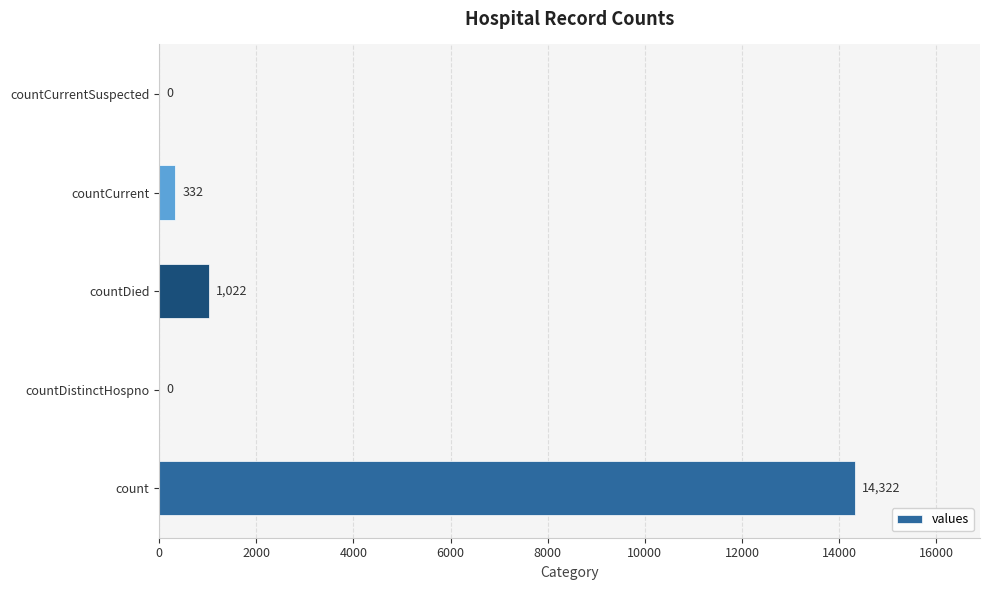

What is the sum of the values at countDistinctHospno and countDied?

1022